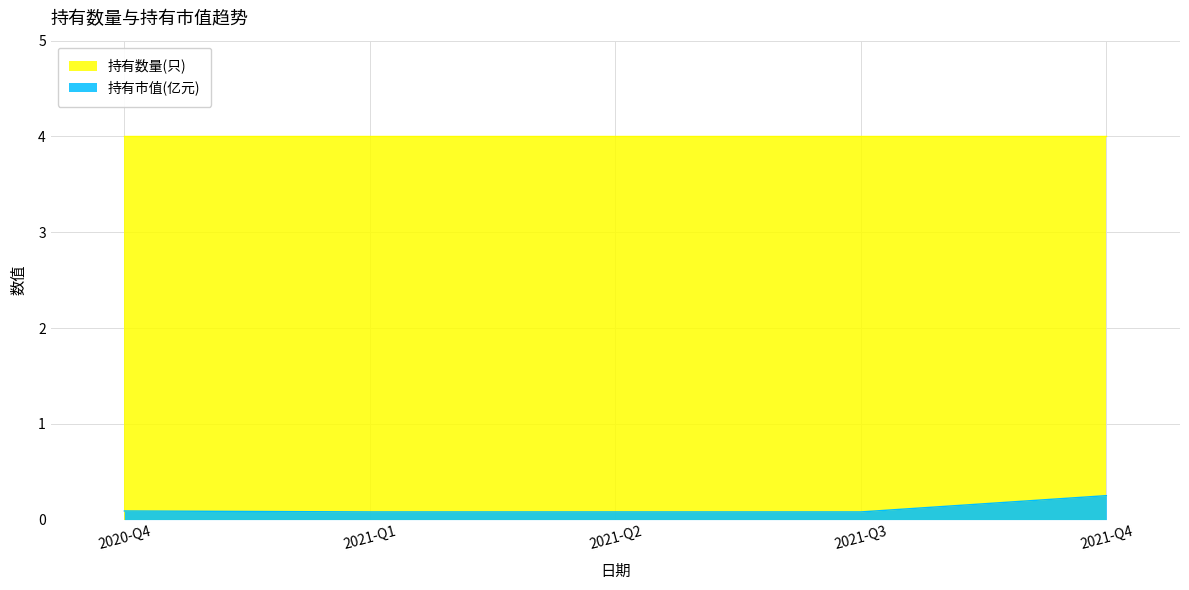

What is the greatest value displayed?

4.0